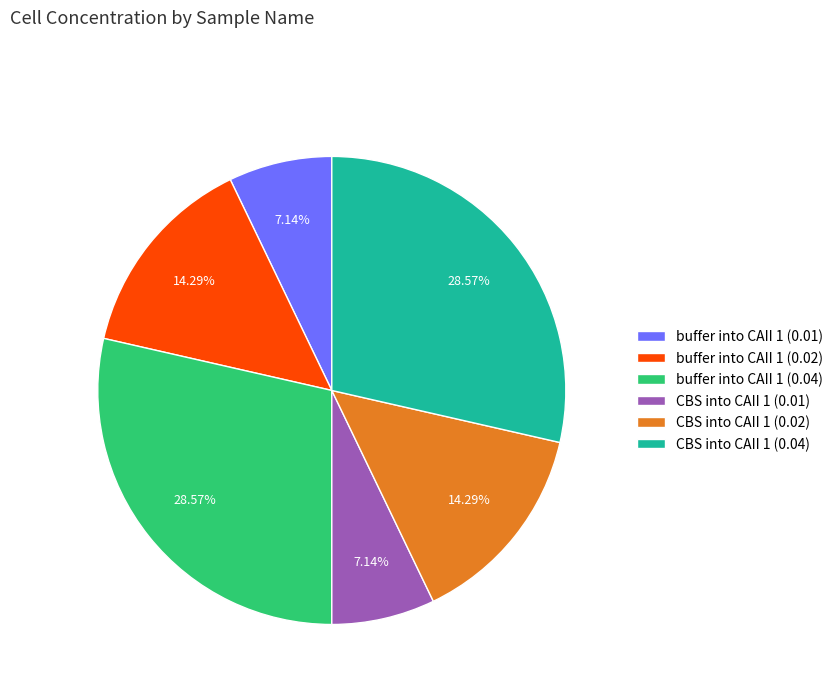

Is it true that buffer into CAII 1 (0.04) is 29% of the pie?

True